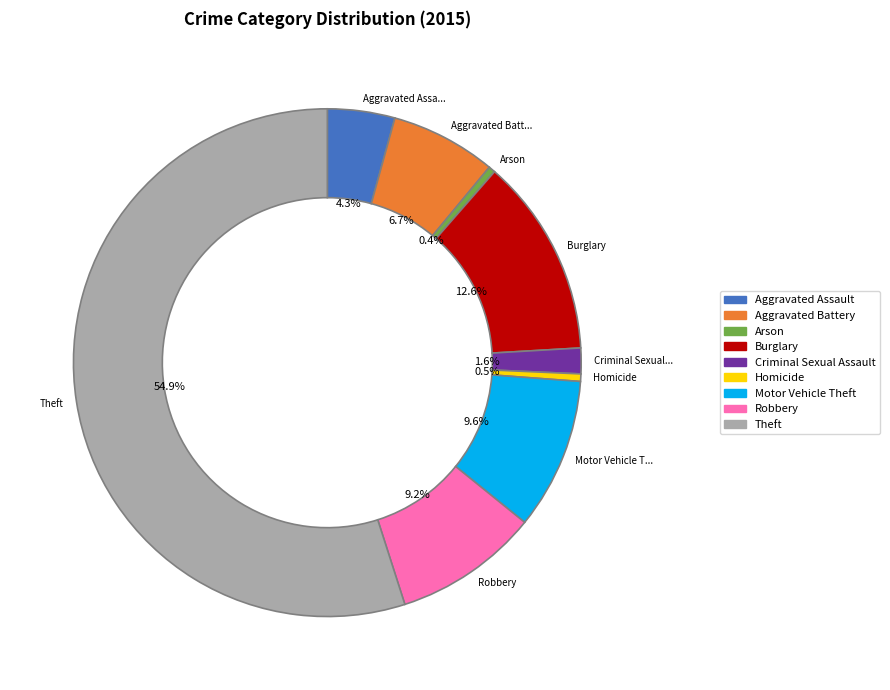

Which category has the biggest portion of the pie?

Theft